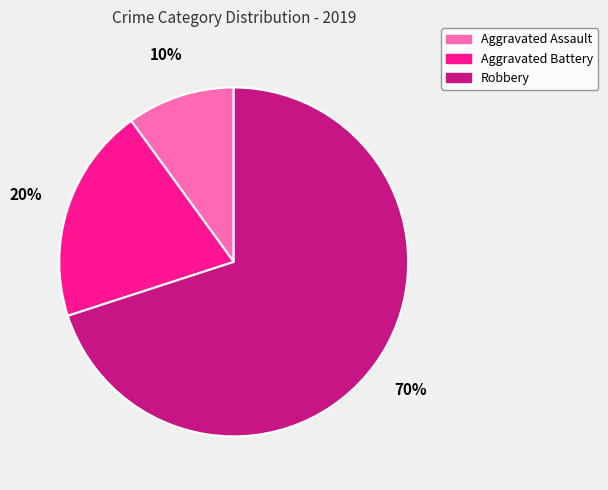

Combined, do Robbery and Aggravated Battery account for over 50%?

Yes